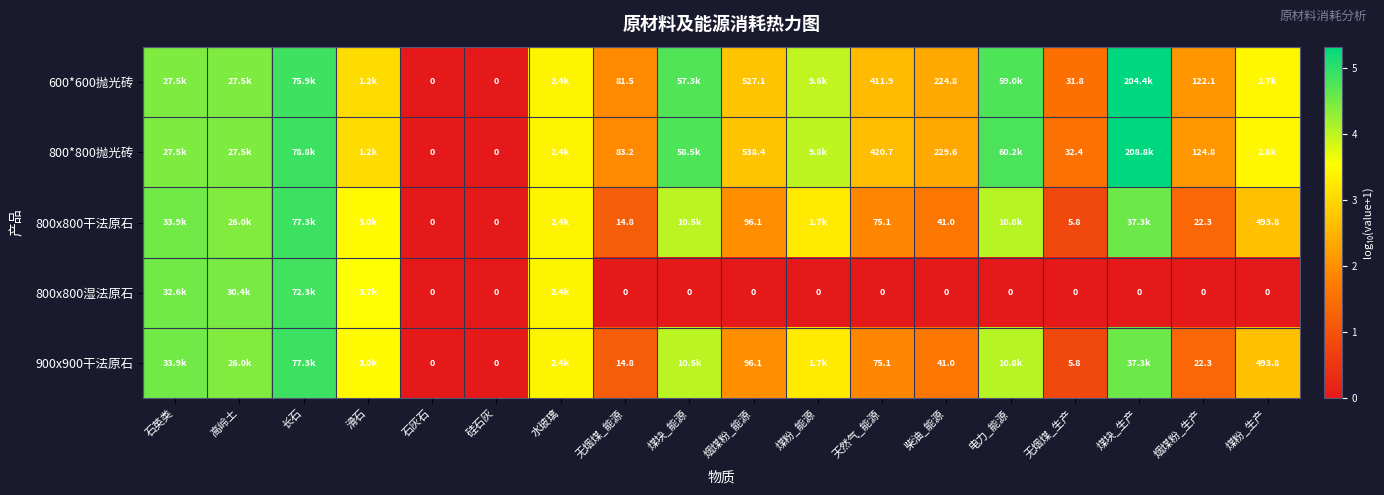

How many positive values does the 800*800抛光砖 series have?

16